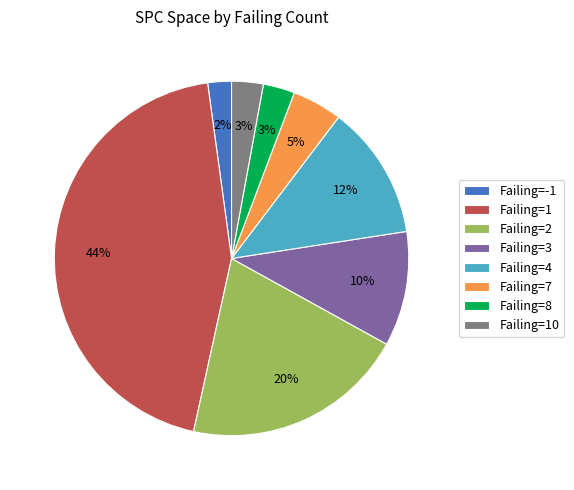

True or false: Failing=7 accounts for 5% of the total.

True